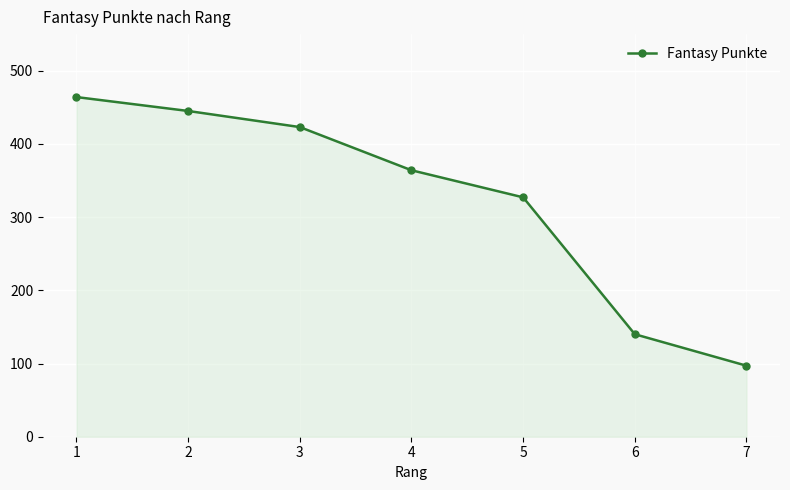

What is the difference between the maximum and minimum values?

367